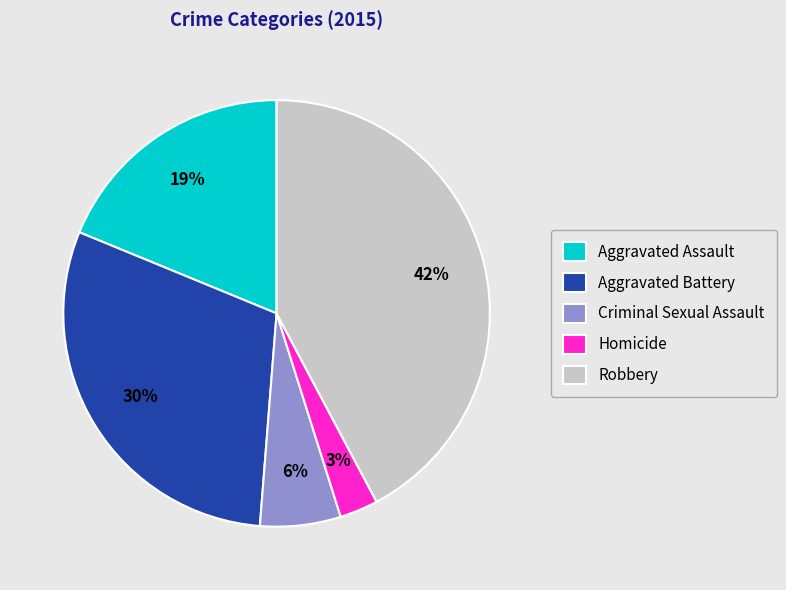

Do Aggravated Assault and Aggravated Battery together represent more than half of the pie?

No